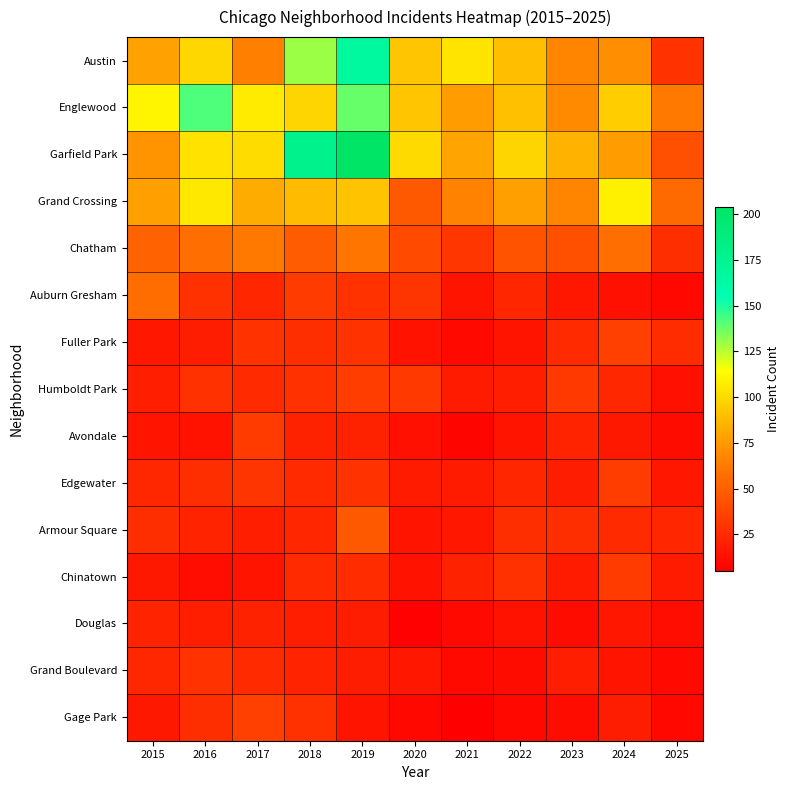

At which category does the chart reach its minimum across all series?

2021